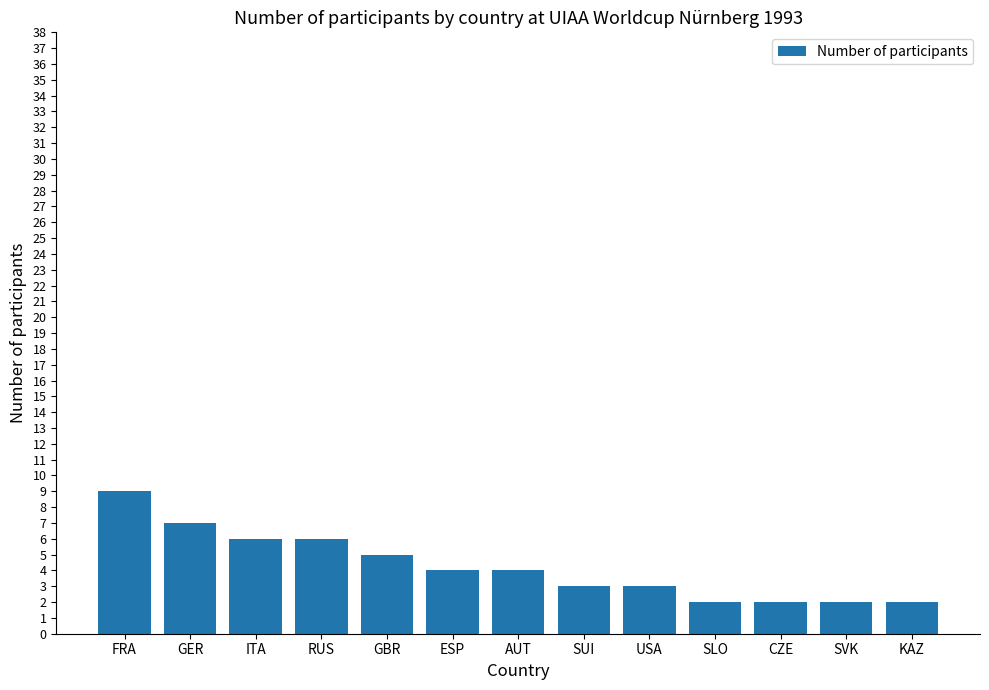

Count the number of categories in the chart.

13